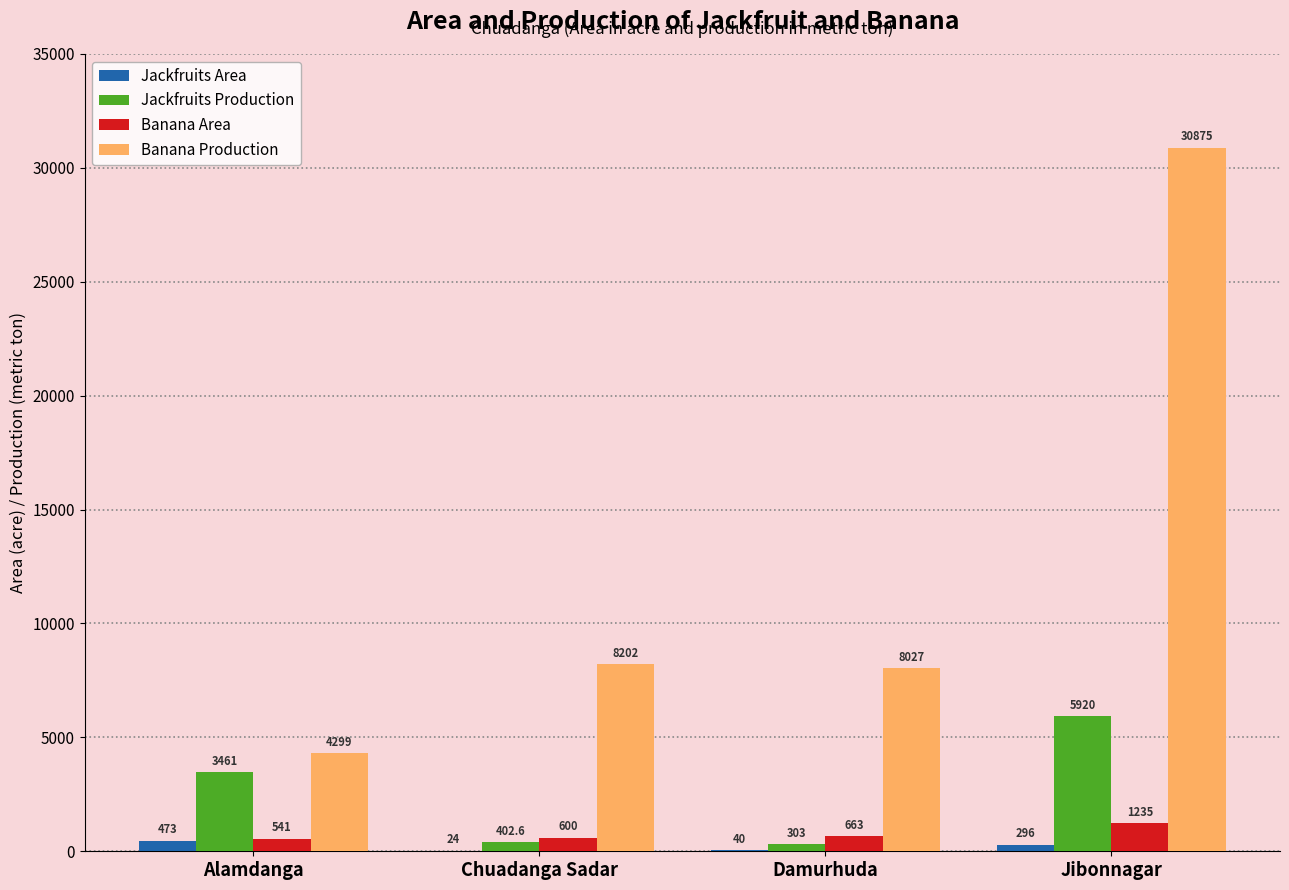

At which label does Banana Production reach its peak?

Jibonnagar